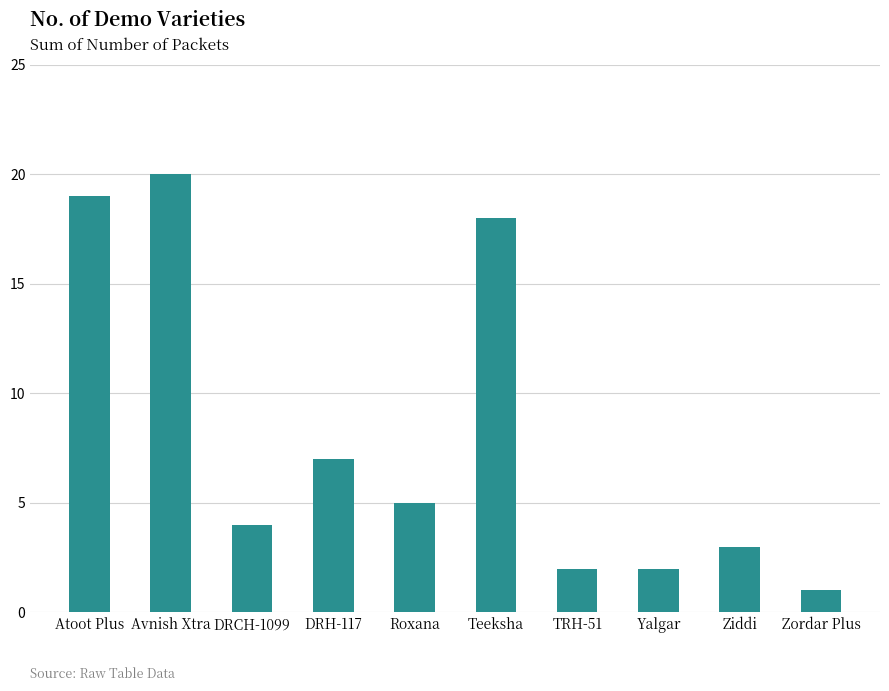

Reading left to right, extract all data points from this chart.

Atoot Plus=19	Avnish Xtra=20	DRCH-1099=4	DRH-117=7	Roxana=5	Teeksha=18	TRH-51=2	Yalgar=2	Ziddi=3	Zordar Plus=1